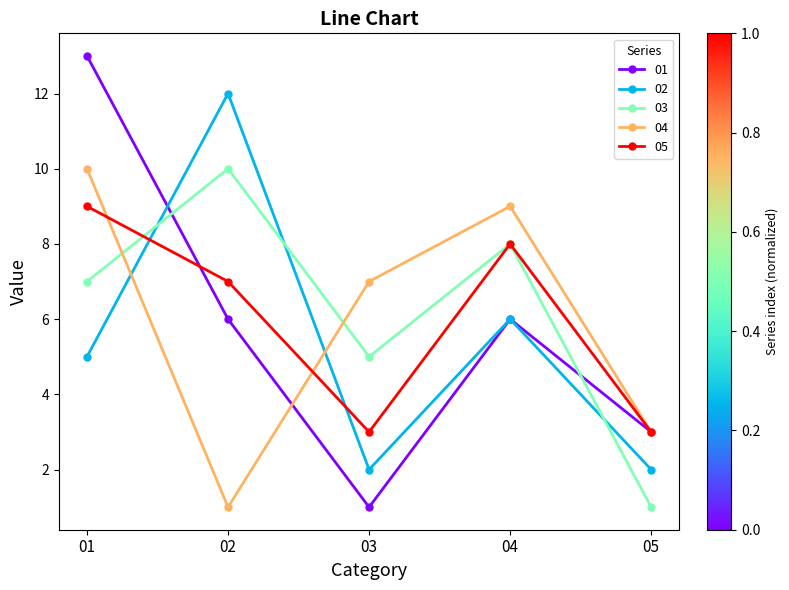

How many interior local peaks does the 02 series have?

2